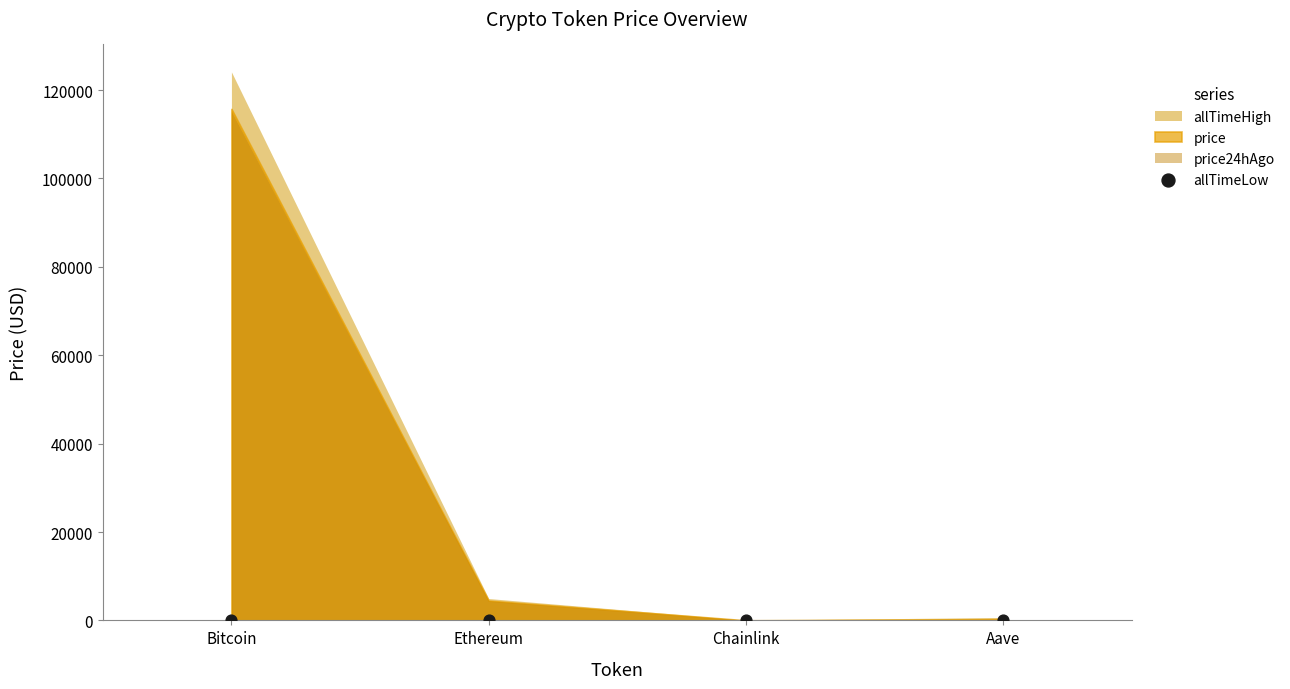

What is the average Y value?

23.6